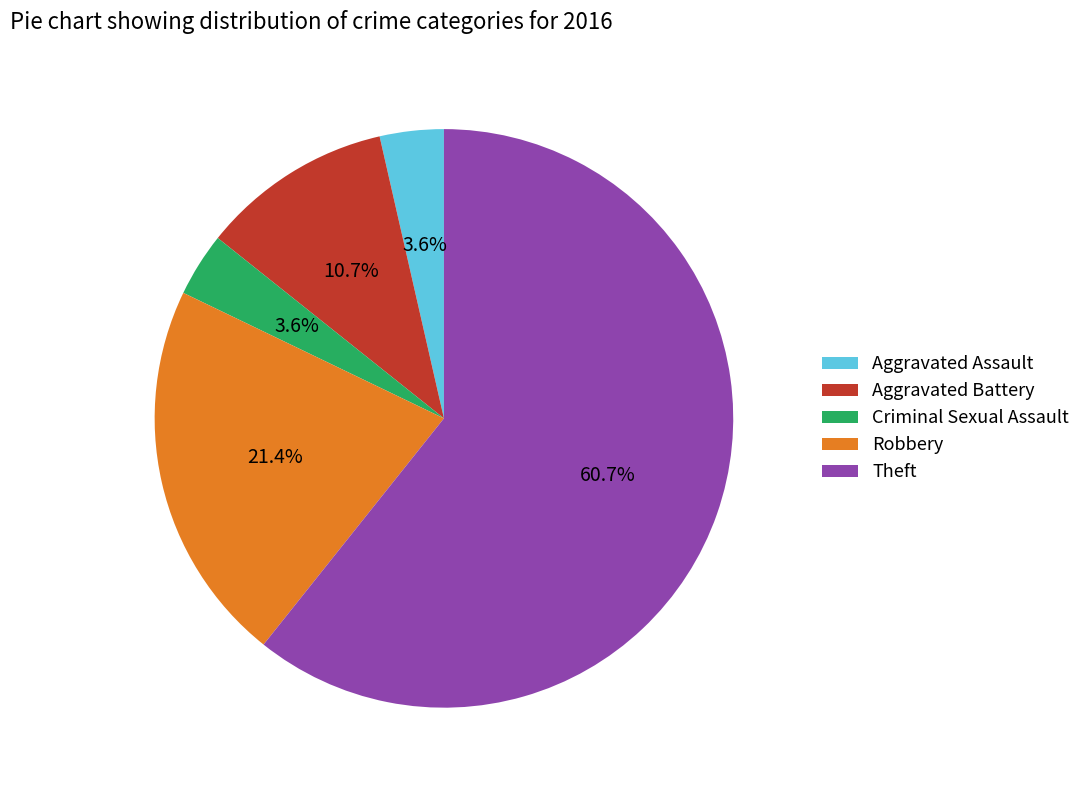

Between Aggravated Assault and Theft, which is larger?

Theft